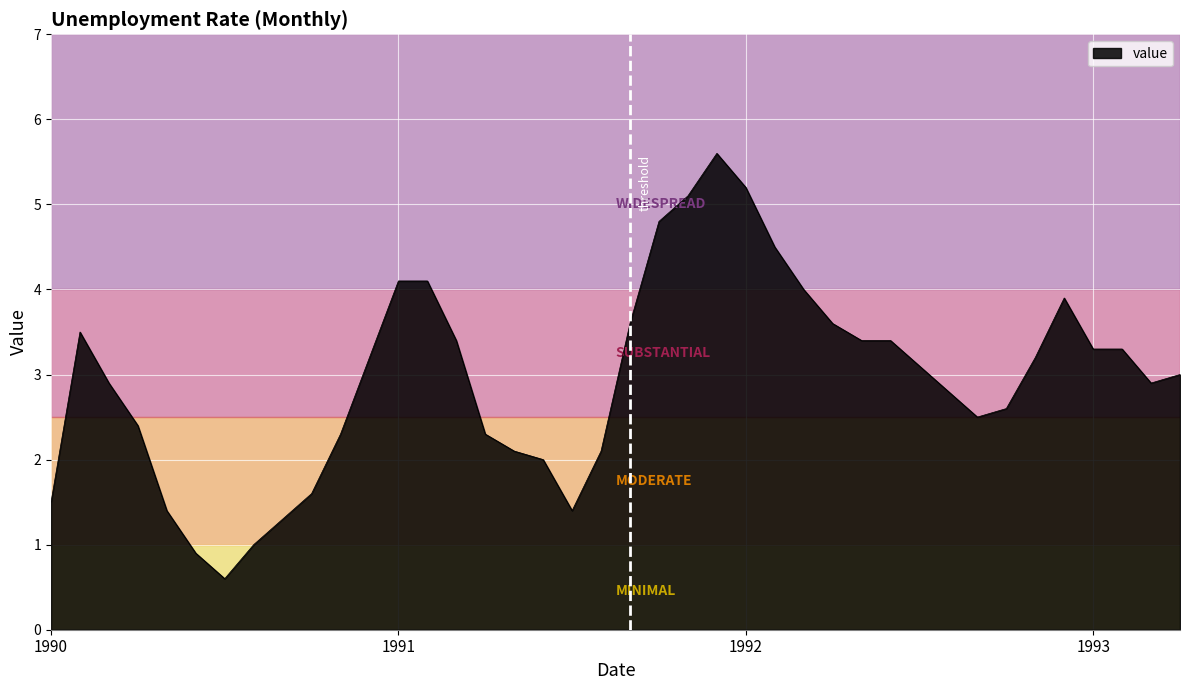

What is the minimum value shown in the chart?

0.6